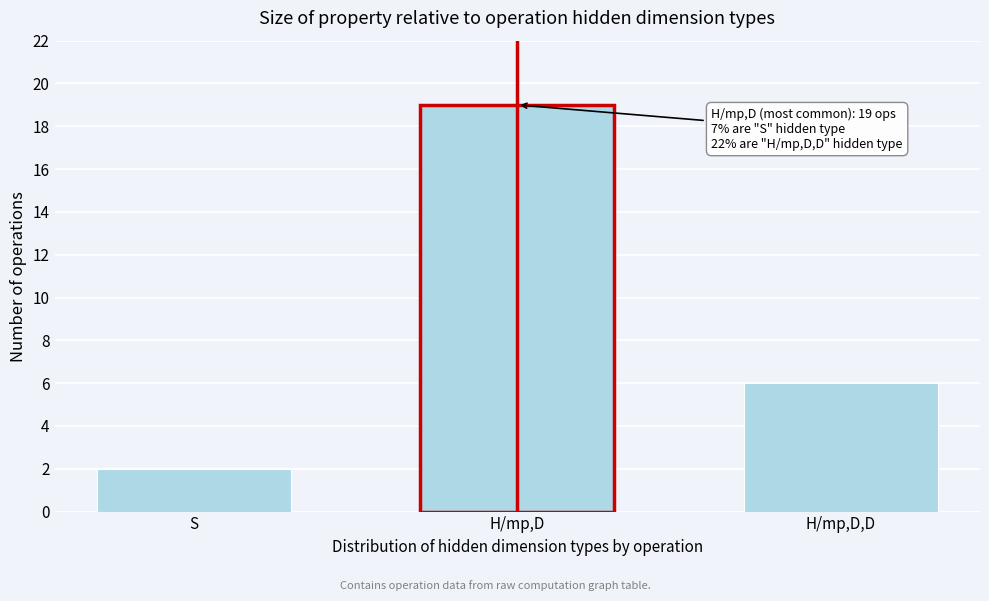

Reading right to left, what are all the values shown in this chart?

H/mp,D,D=6	H/mp,D=19	S=2